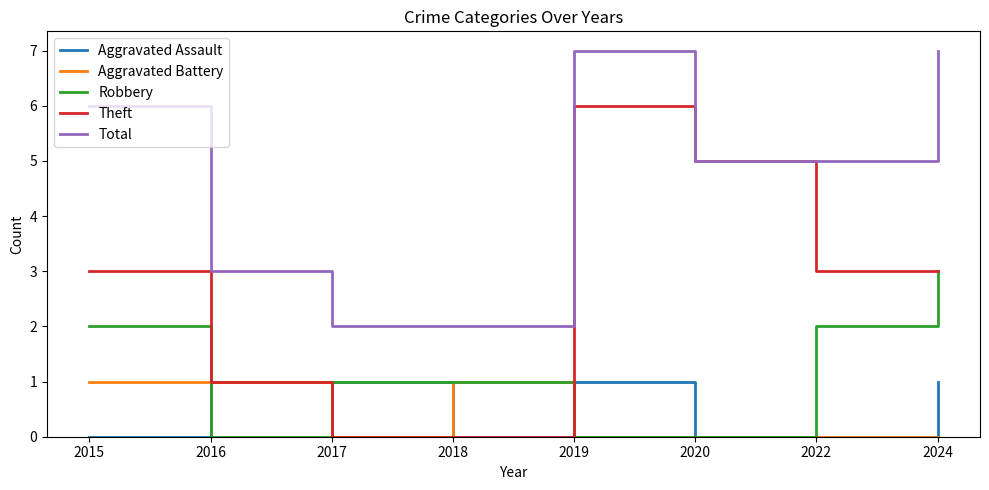

Which series has the largest total across all categories?

Total